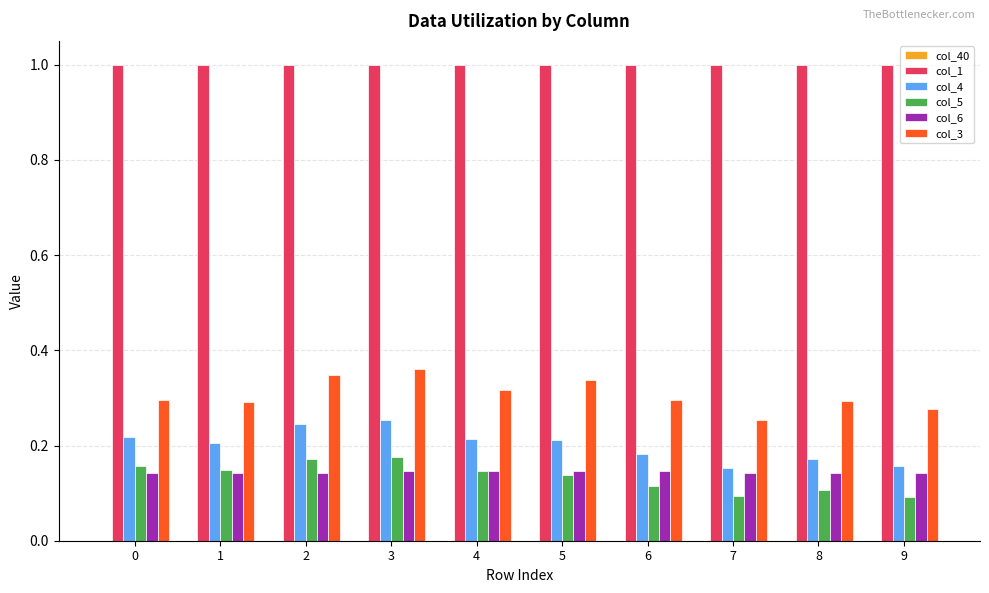

The col_5 series shows 0.1 at 5. True or false?

True